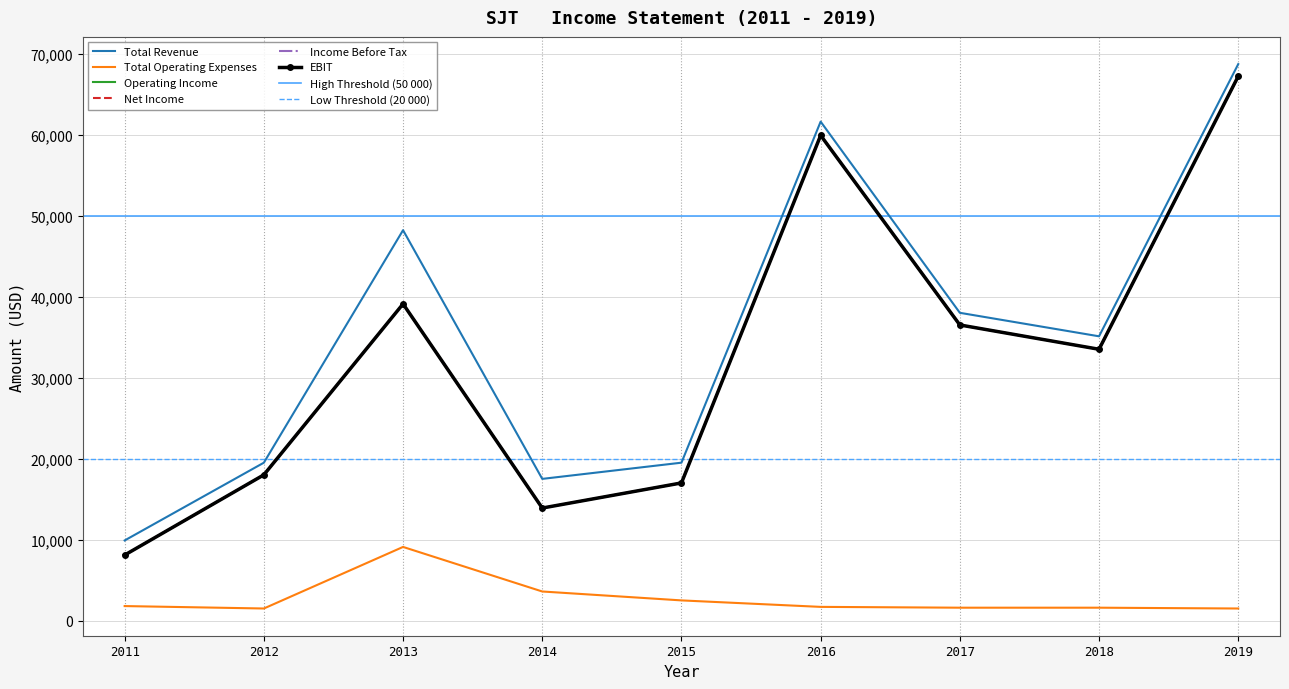

What value does the Income Before Tax series have at 2017?

36500